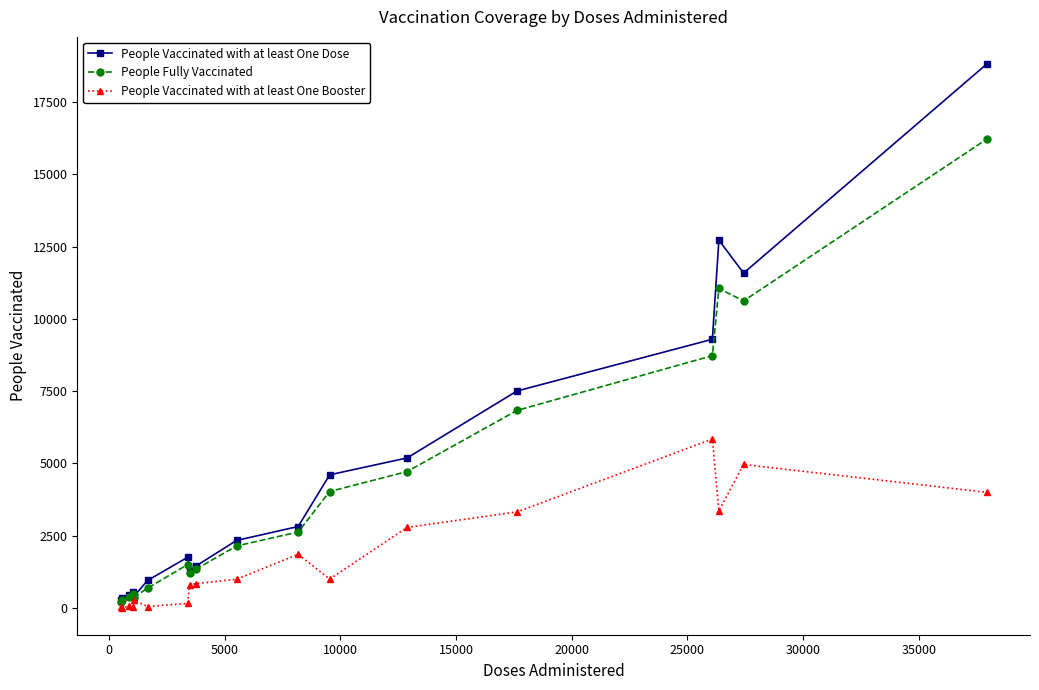

What is the minimum value for People Fully Vaccinated?

217